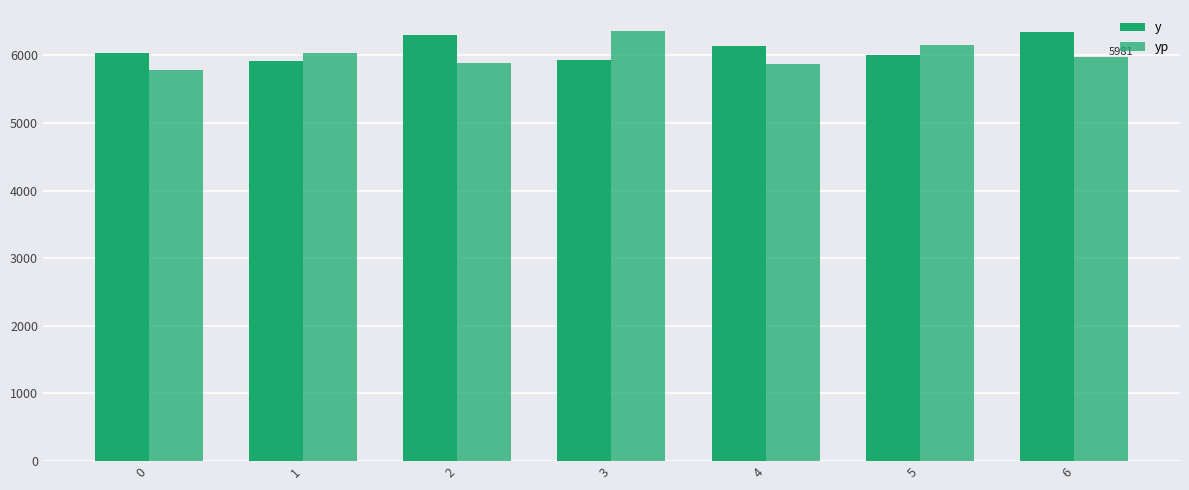

What is the sum of all y values?

42673.0